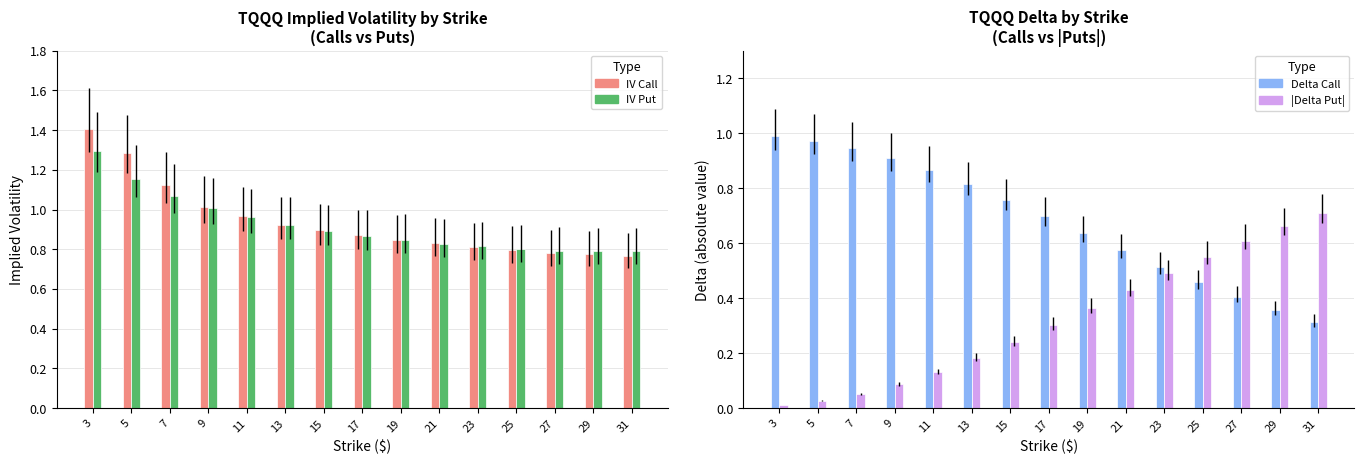

Which series has the largest total across all categories?

IV Call